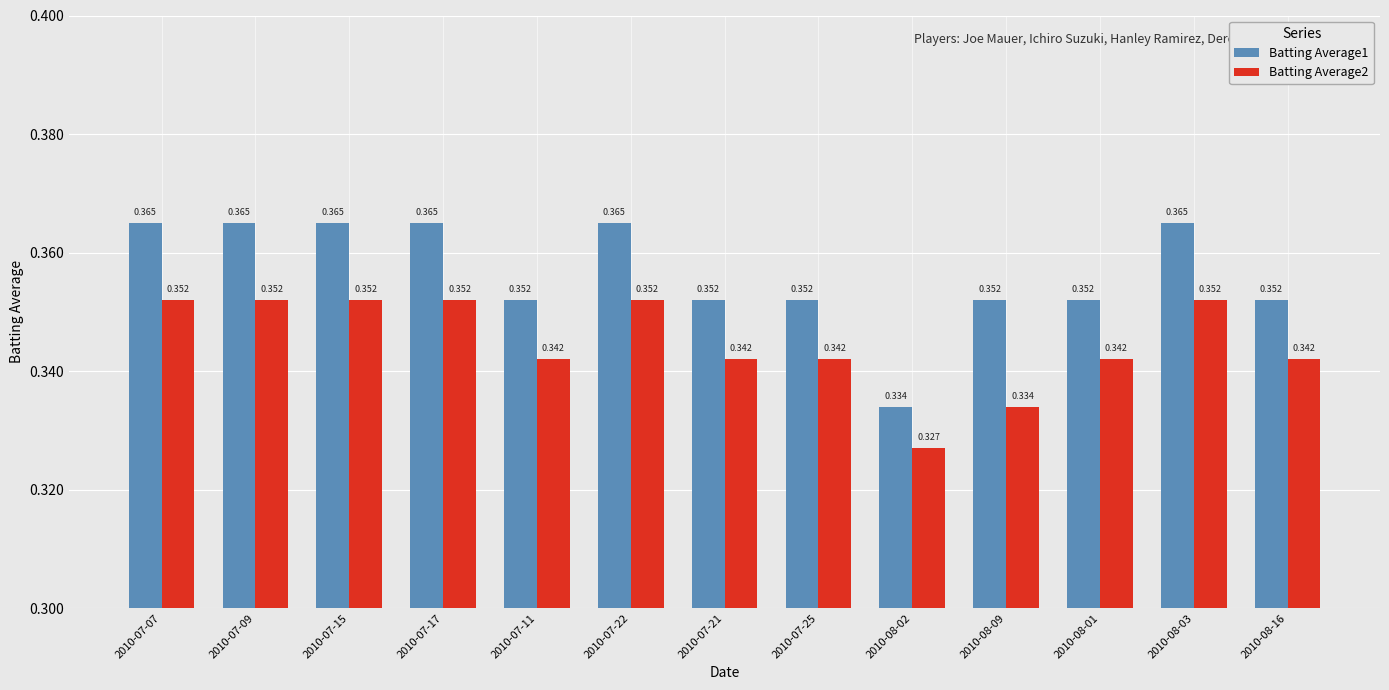

How many groups of bars are there?

13